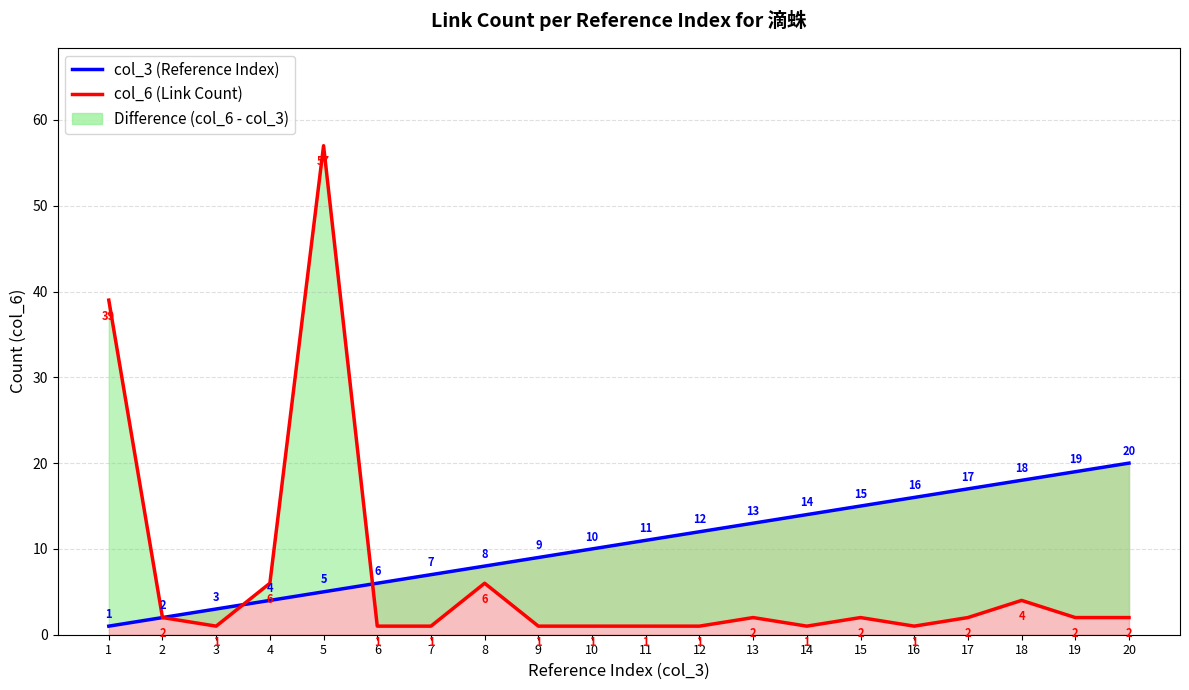

List the series in order of their peak value, lowest first.

col_3 (Reference Index), col_6 (Link Count)